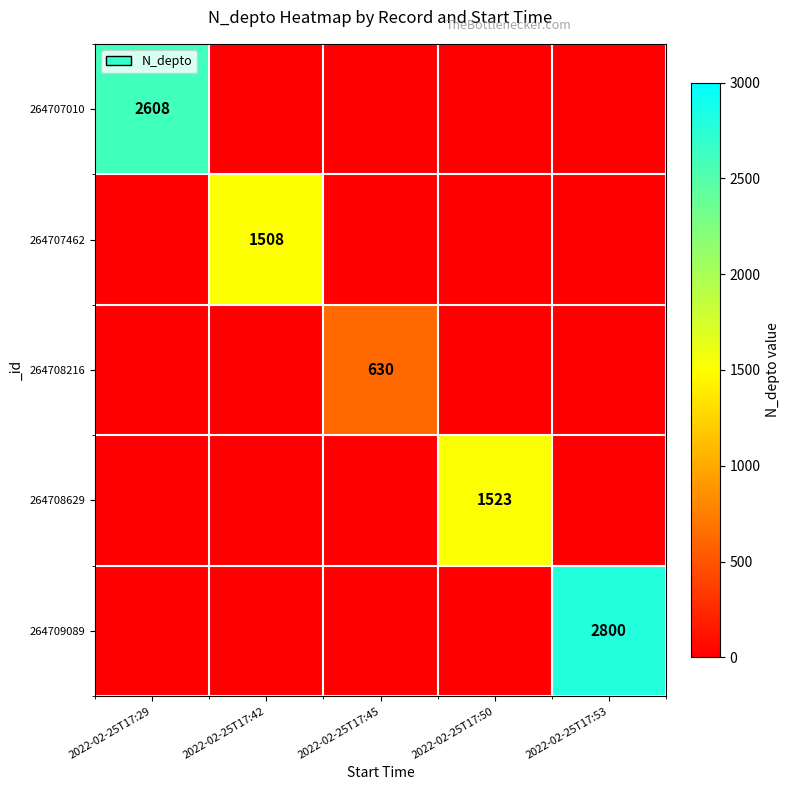

At which label is 264708629 closest to 761?

2022-02-25T17:29